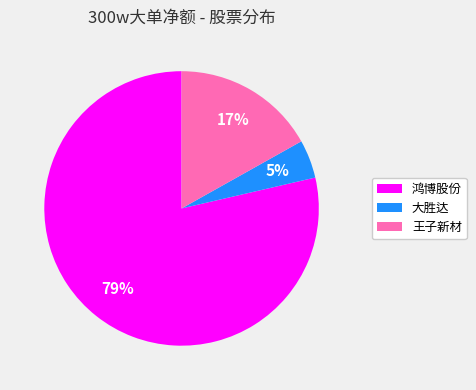

Combined, do 大胜达 and 王子新材 account for over 50%?

No